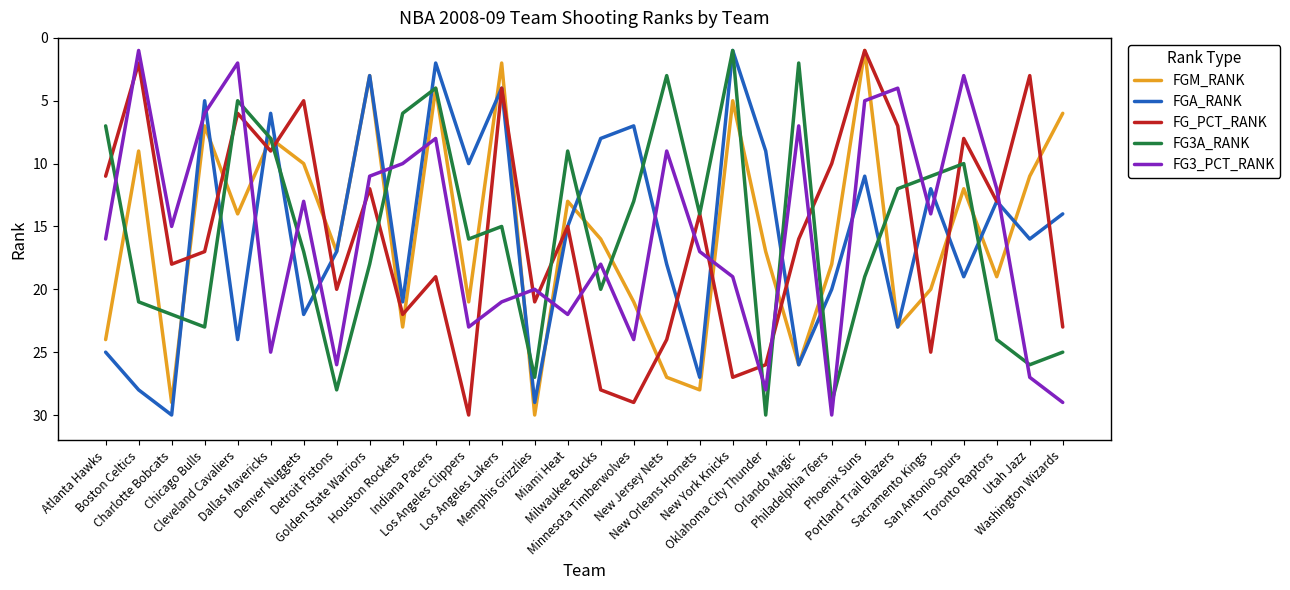

What is the difference between the highest and lowest values at New Jersey Nets?

24